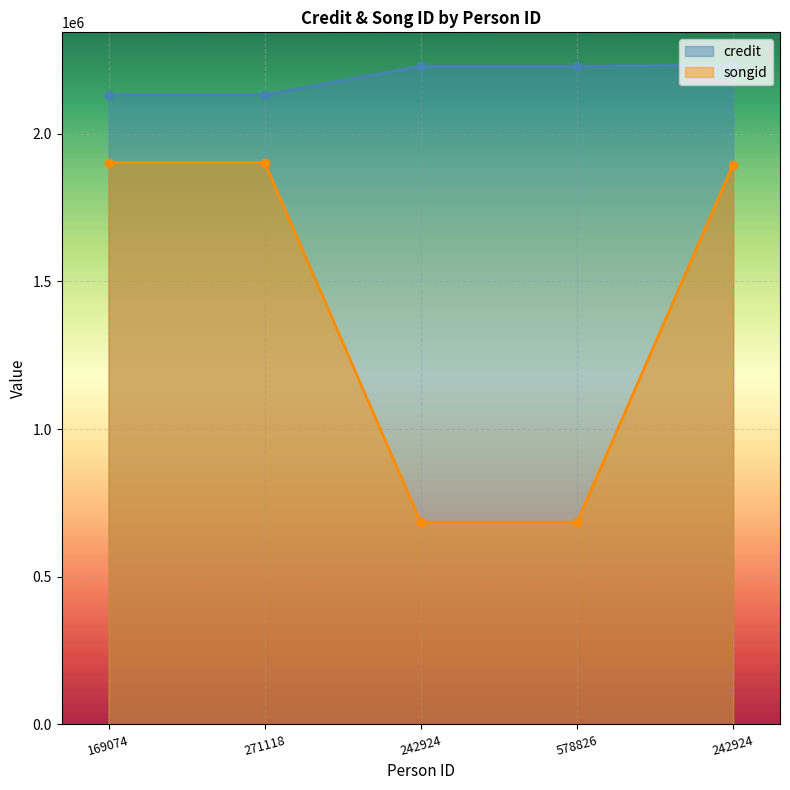

The songid series shows 3076468 at 242924. True or false?

False